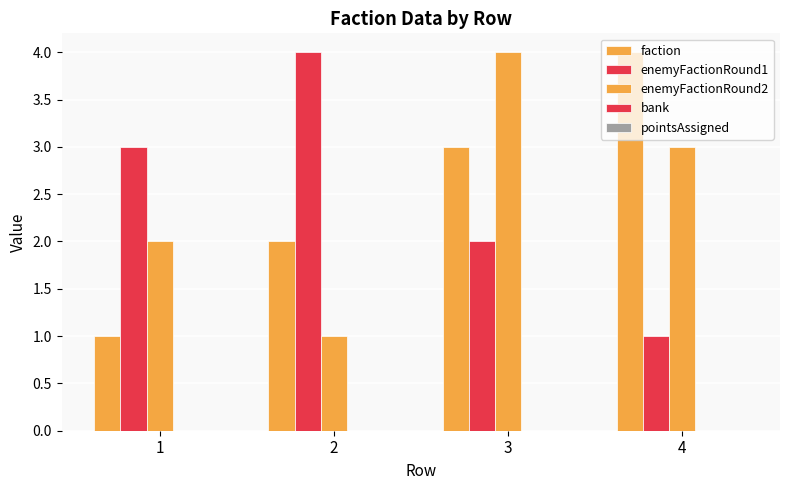

At which category is the sum across all series the highest?

3